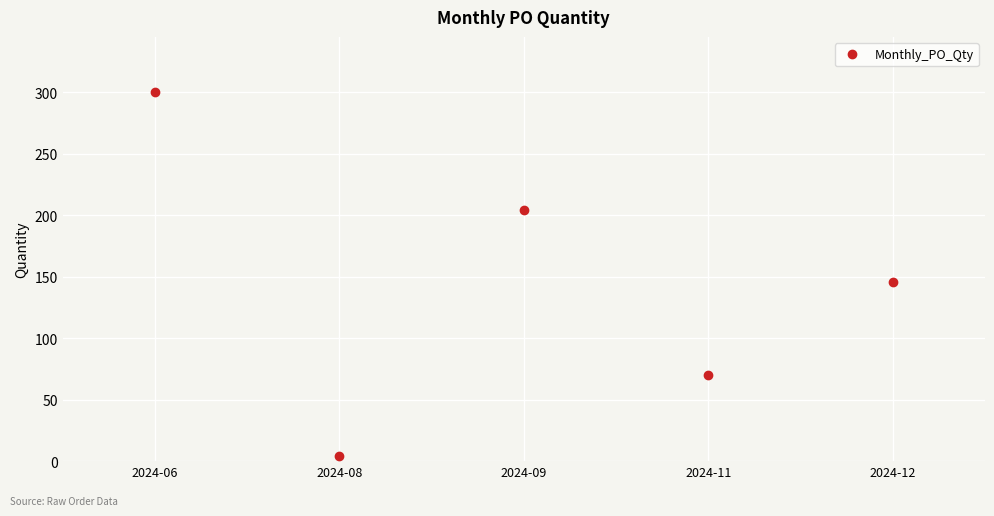

List the labels in order of value, smallest first.

2024-08, 2024-11, 2024-12, 2024-09, 2024-06